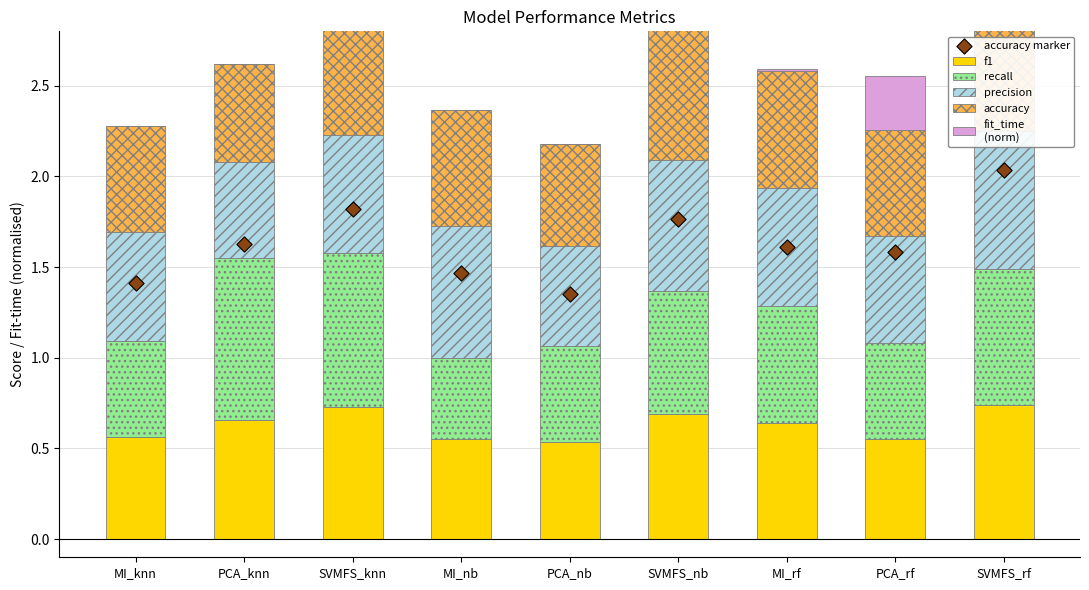

Is the value of f1 at PCA_knn greater than the value of precision at PCA_rf?

Yes